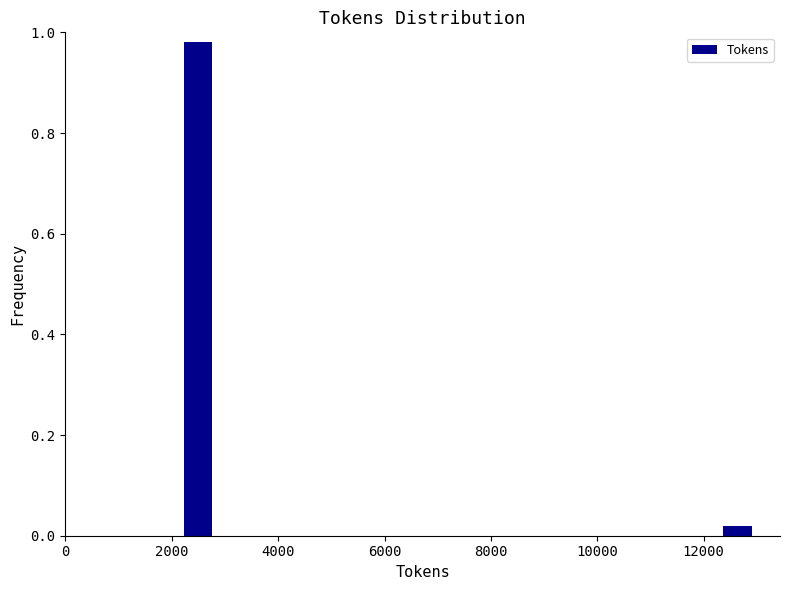

Read against the x-axis, roughly where is the centre of the tallest bar?

2400